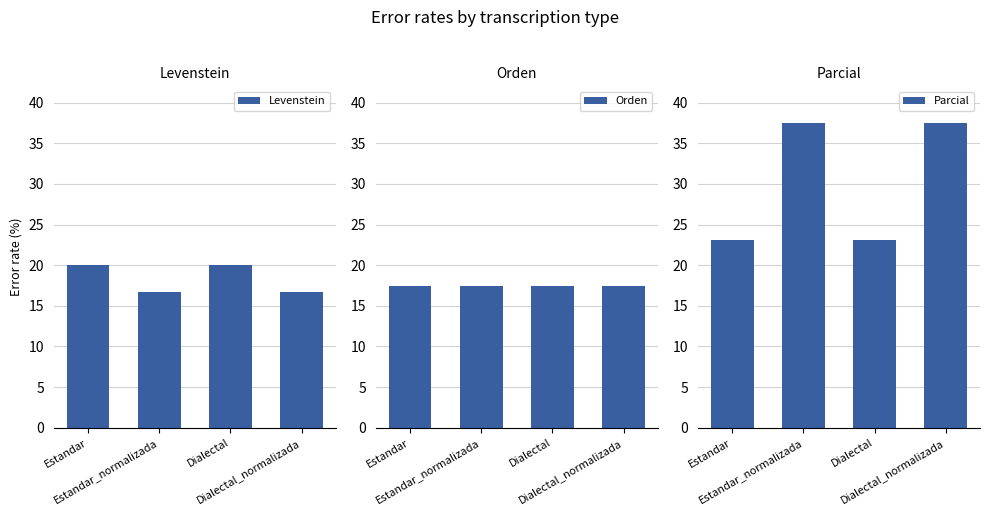

Reading left to right, transcribe all the data shown in this chart.

Levenstein: 20.0	16.7	20.0	16.7
Orden: 17.4	17.4	17.4	17.4
Parcial: 23.1	37.5	23.1	37.5